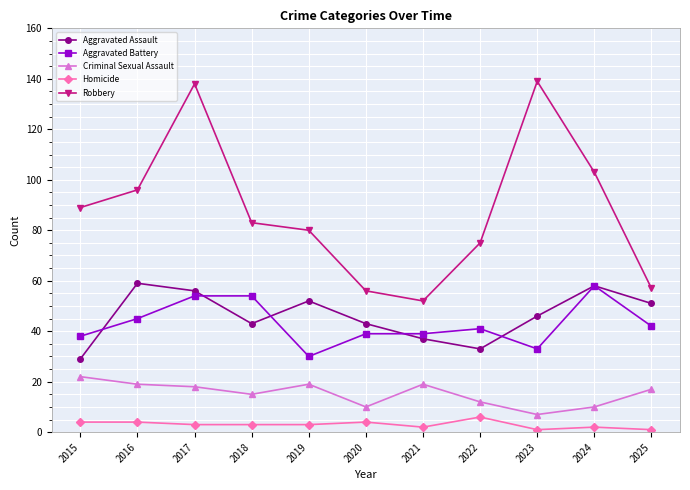

What is the difference between the maximum and minimum values in the Aggravated Battery series?

28